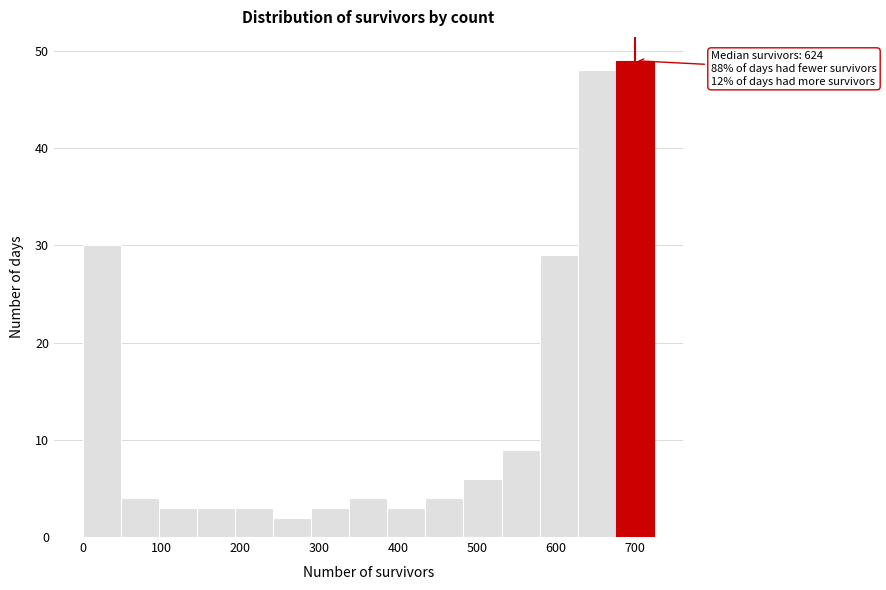

Which range on the x-axis has the tallest bar?

680 to 720